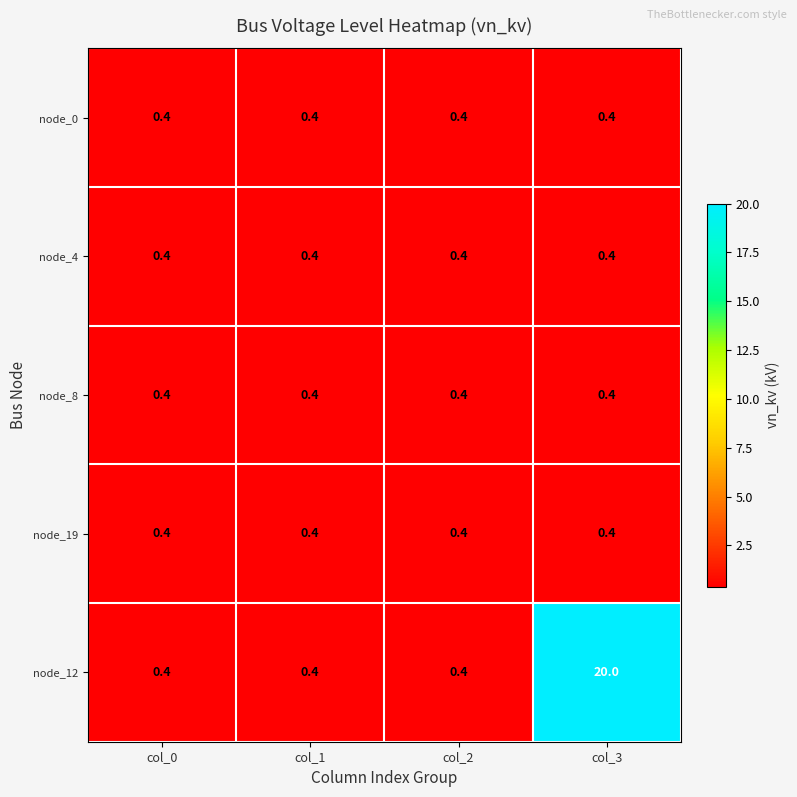

What value does the node_0 series have at col_2?

0.4